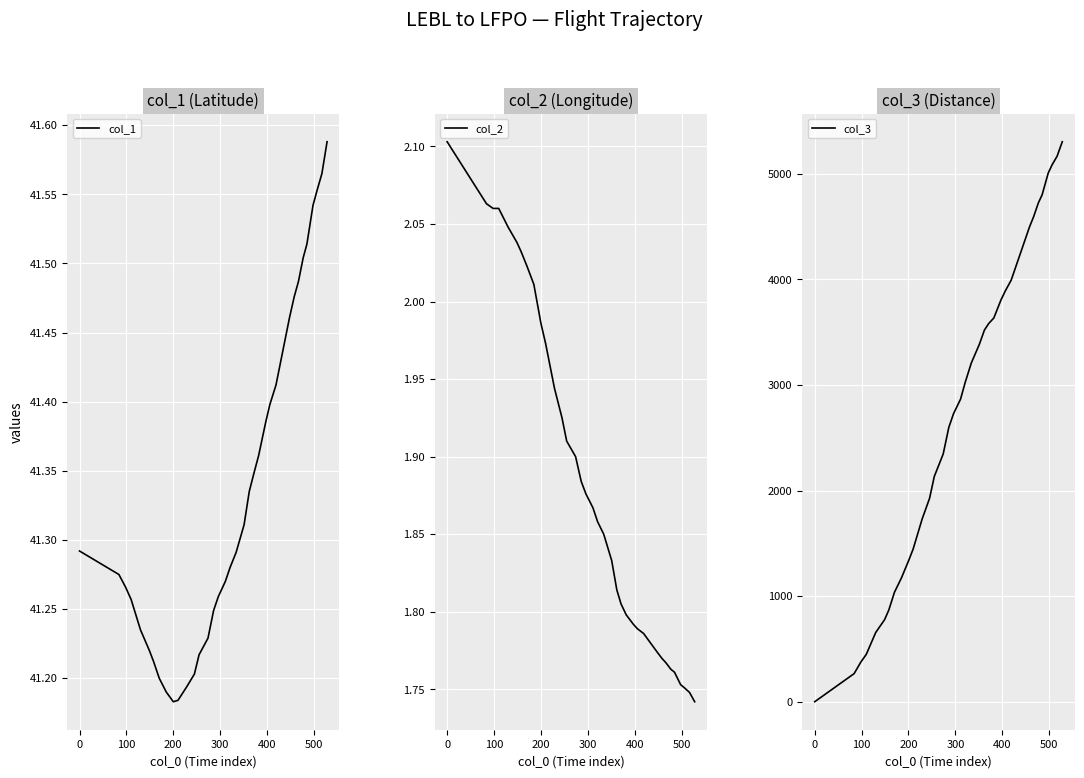

Reading left to right, list all the values displayed in this chart.

col_1: 41.3	41.3	41.3	41.3	41.2	41.2	41.2	41.2	41.2	41.2	41.2	41.2	41.2	41.2	41.2	41.2	41.3	41.3	41.3	41.3	41.3	41.3	41.3	41.4	41.4	41.4	41.4	41.5	41.5	41.5	41.5	41.5	41.5	41.6	41.6	41.6
col_2: 2.1	2.1	2.1	2.1	2.0	2.0	2.0	2.0	2.0	2.0	2.0	1.9	1.9	1.9	1.9	1.9	1.9	1.9	1.9	1.9	1.8	1.8	1.8	1.8	1.8	1.8	1.8	1.8	1.8	1.8	1.8	1.8	1.8	1.8	1.7	1.7
col_3: 0.0	266.0	373.0	449.0	655.0	777.0	868.0	1036.0	1173.0	1333.0	1447.0	1729.0	1927.0	2133.0	2346.0	2598.0	2727.0	2865.0	3025.0	3208.0	3383.0	3520.0	3581.0	3634.0	3802.0	3886.0	3992.0	4366.0	4495.0	4594.0	4724.0	4800.0	5006.0	5082.0	5166.0	5303.0